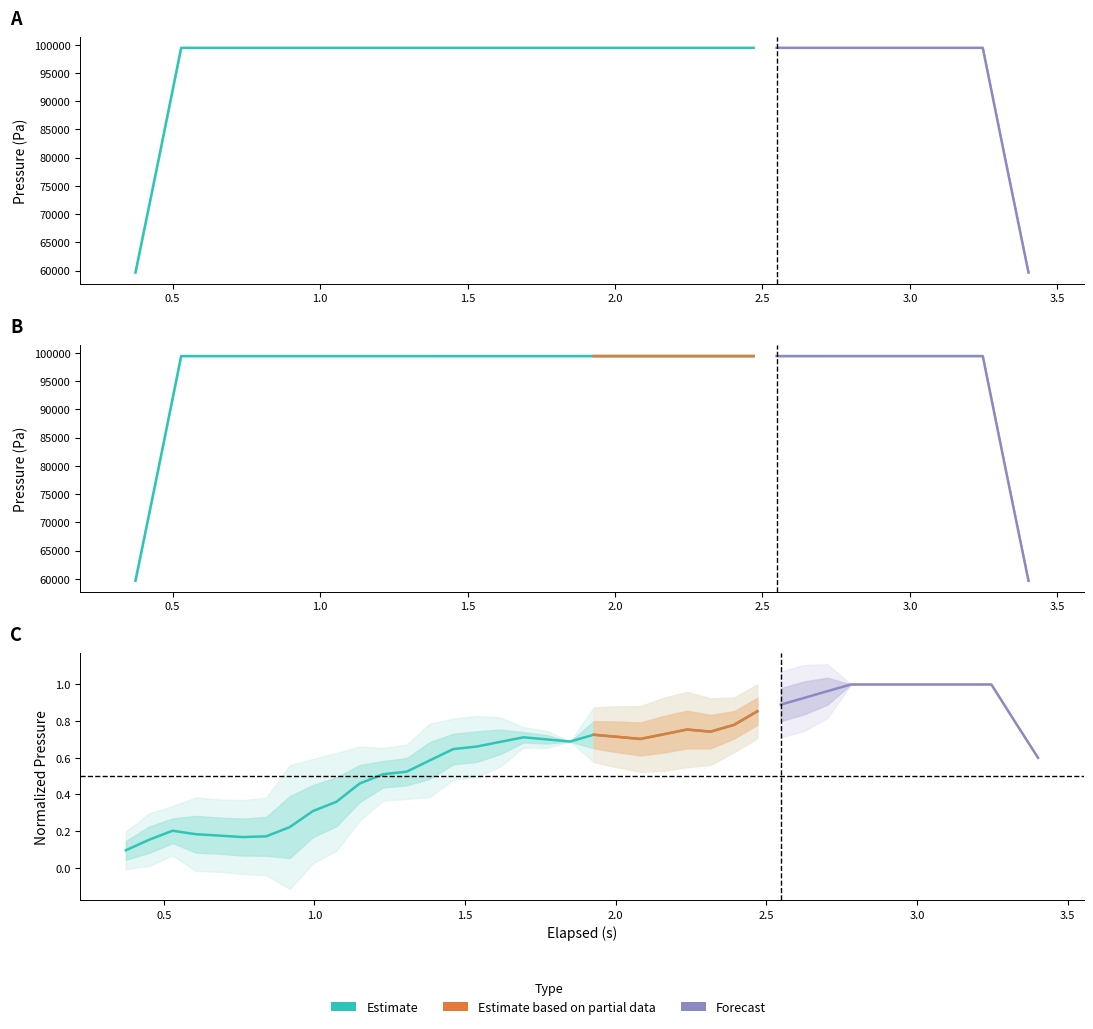

Is it true that the value at pressure is 1.3?

False